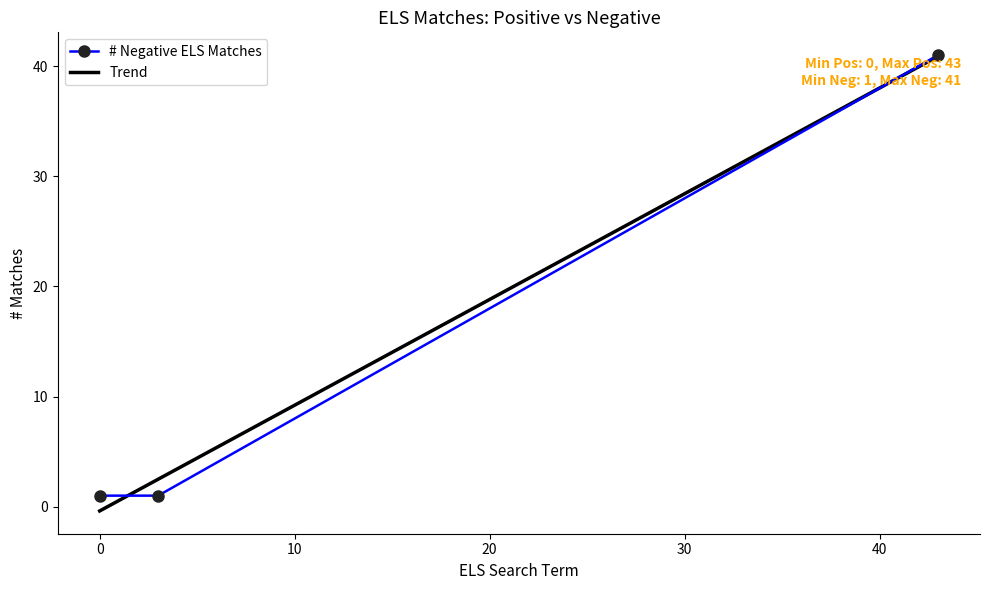

What is the value of the # Negative ELS Matches point at the 2nd from the left?

1